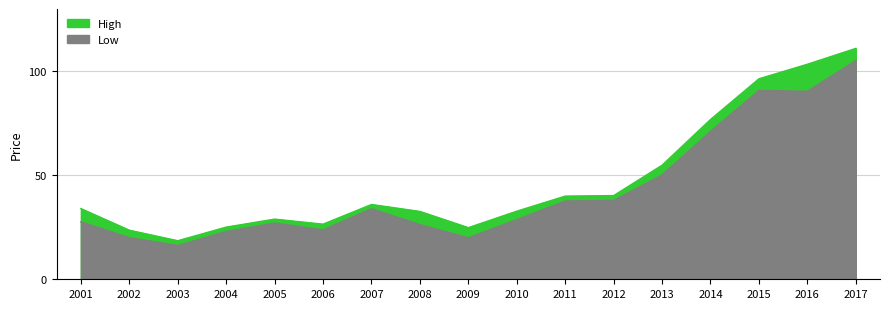

What is the value of the Low point at the 9th from the left?

20.0